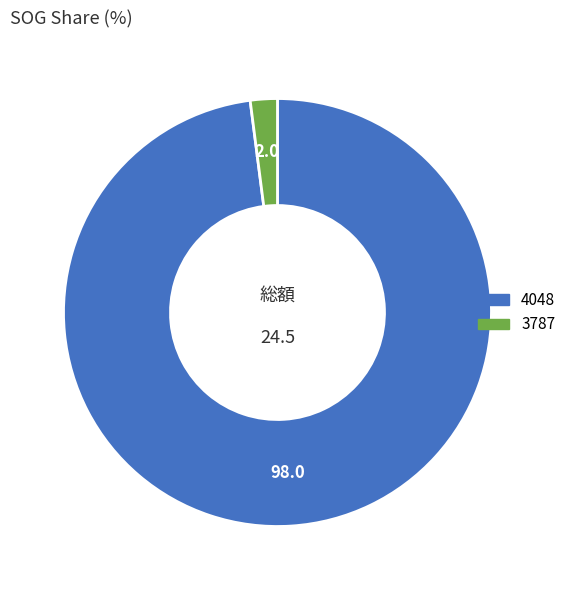

How many slices are in this pie chart?

2